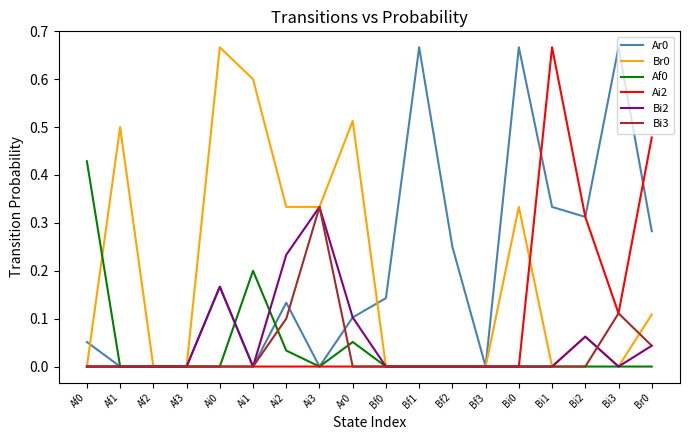

What is the difference between the second highest and minimum values in the Br0 series?

0.6